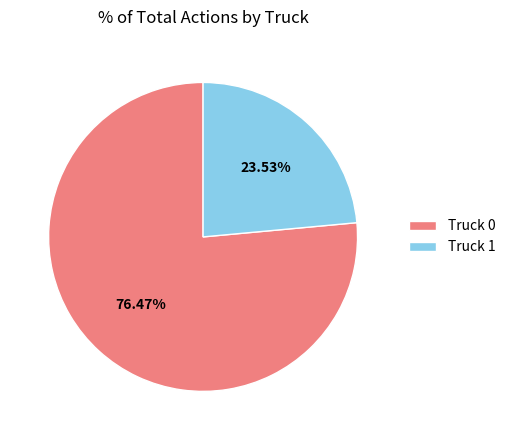

Is it true that Truck 0 is 63% of the pie?

False